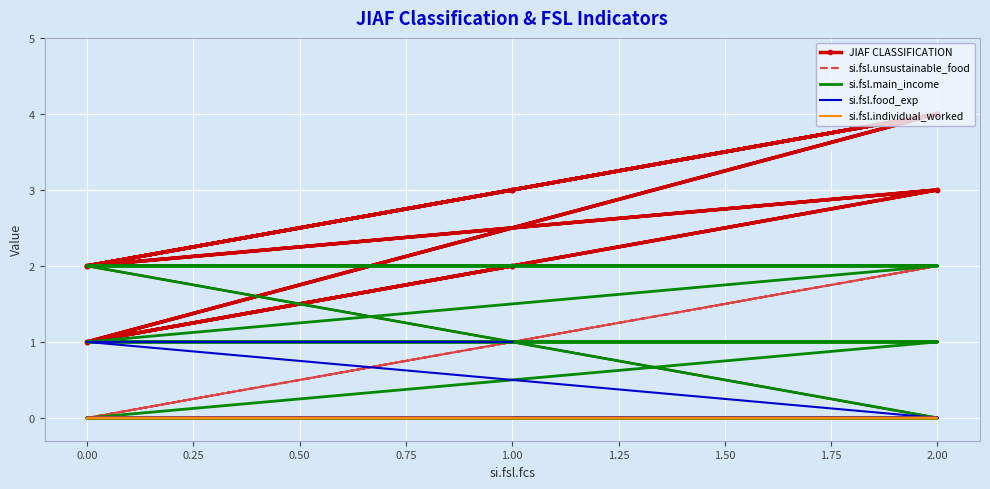

Is the value of si.fsl.main_income at 0.00 greater than the value of si.fsl.unsustainable_food at 1.00?

No